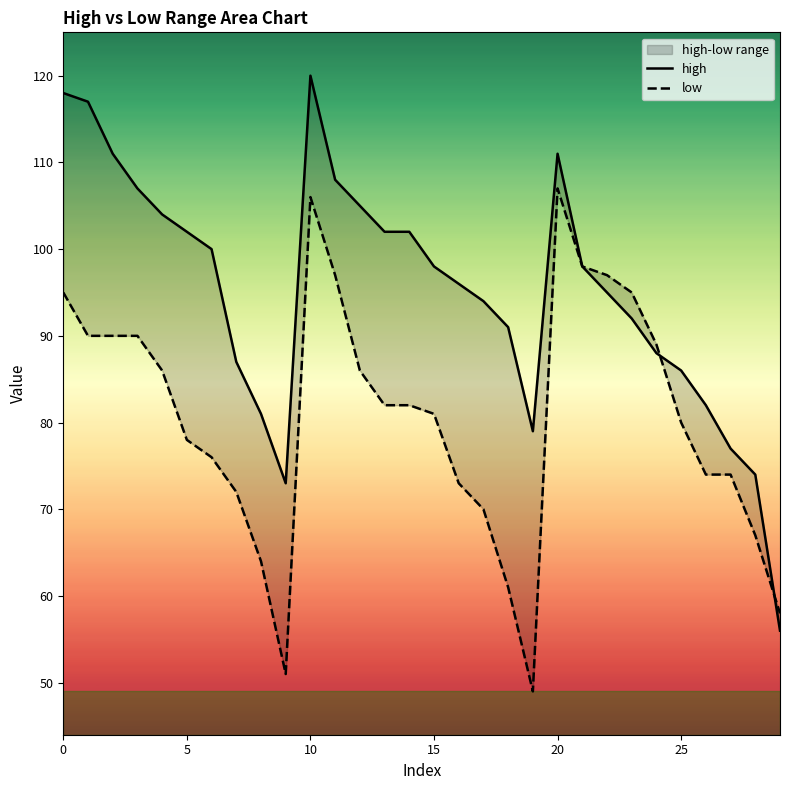

How many values in the low series are below 82?

15